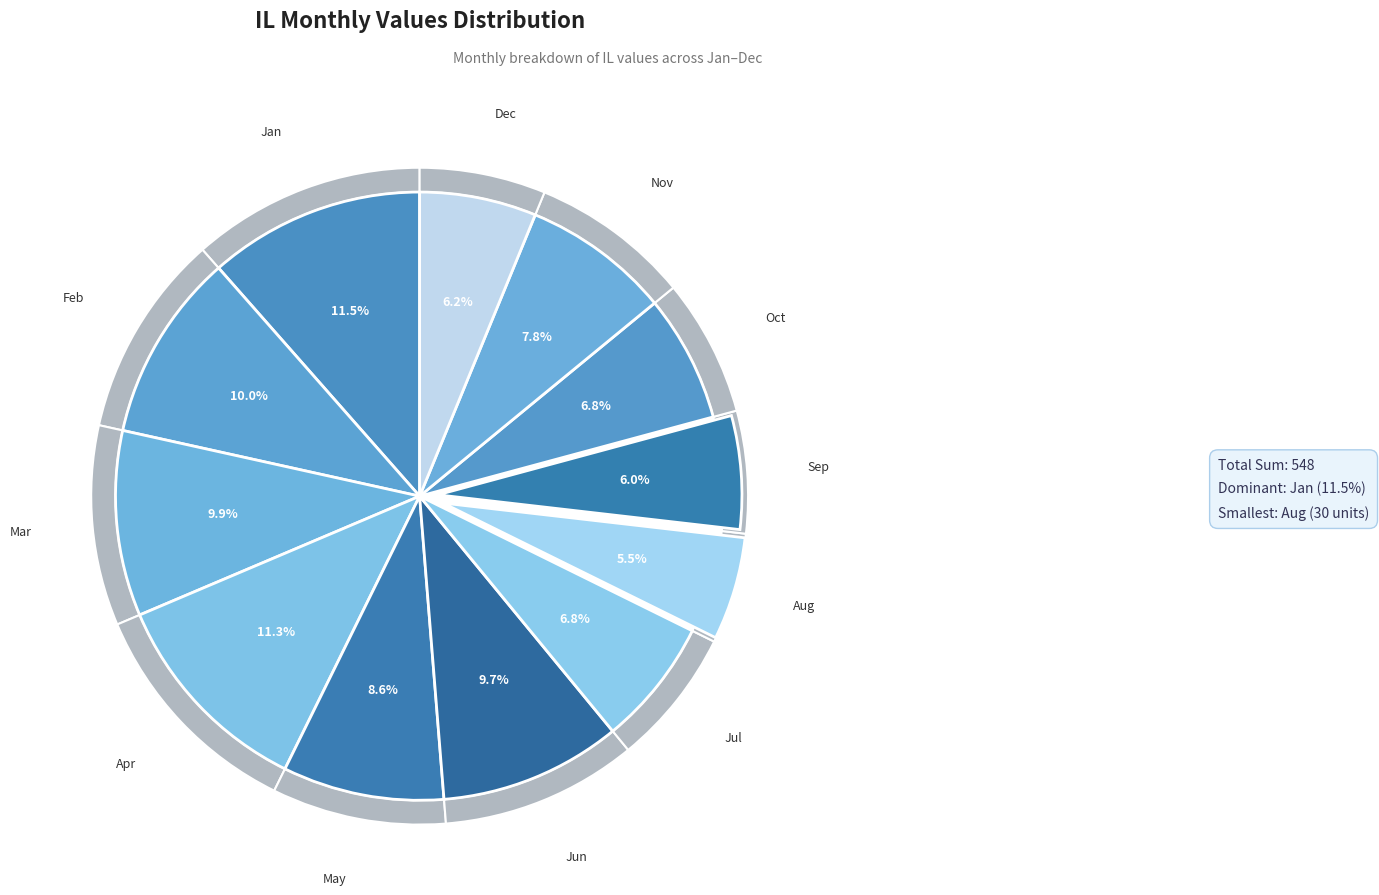

Count the number of slices in the pie.

12